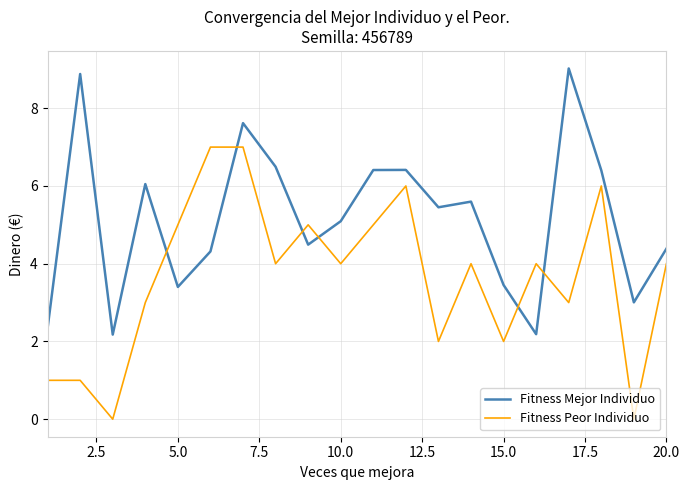

Which series has the largest total across all categories?

Fitness Mejor Individuo